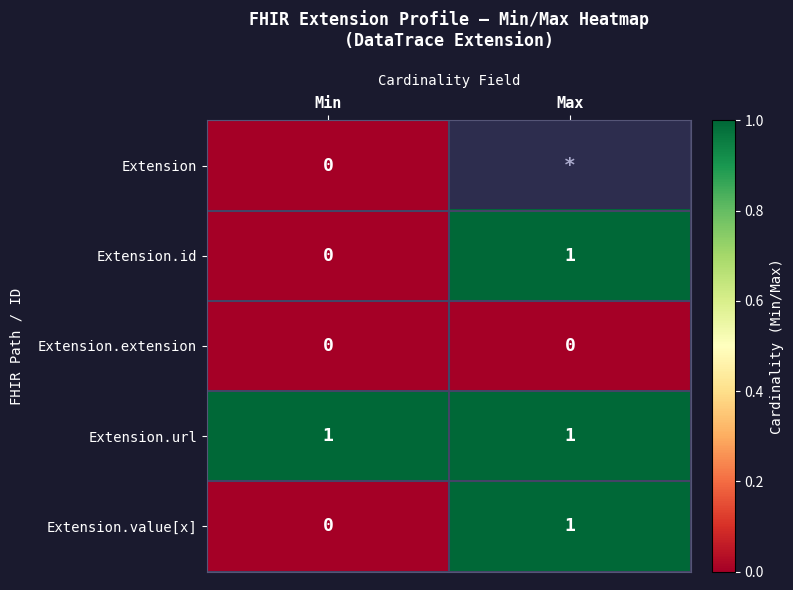

Is the value of Extension.value[x] at Min greater than the value of Extension.id at Max?

No